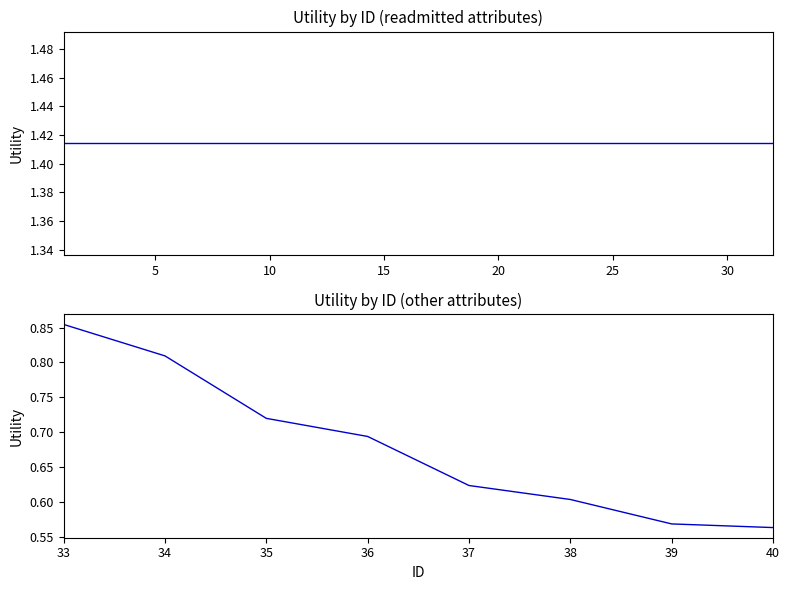

Approximately how many times larger is the value at 16 compared to 25?

1.0